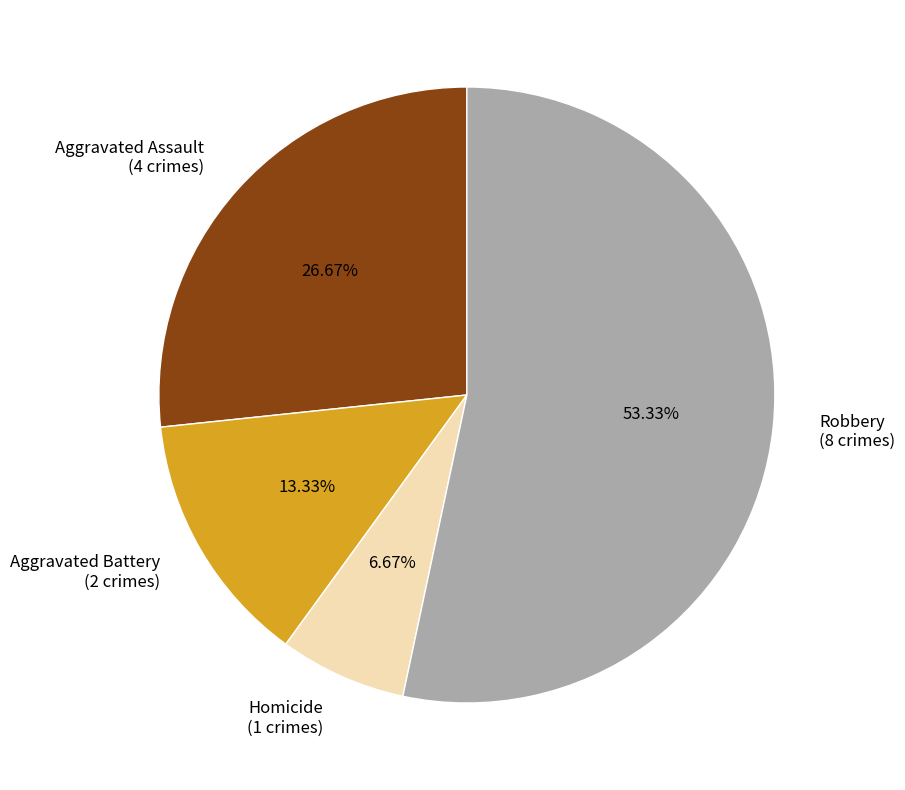

How many segments does this pie chart have?

4